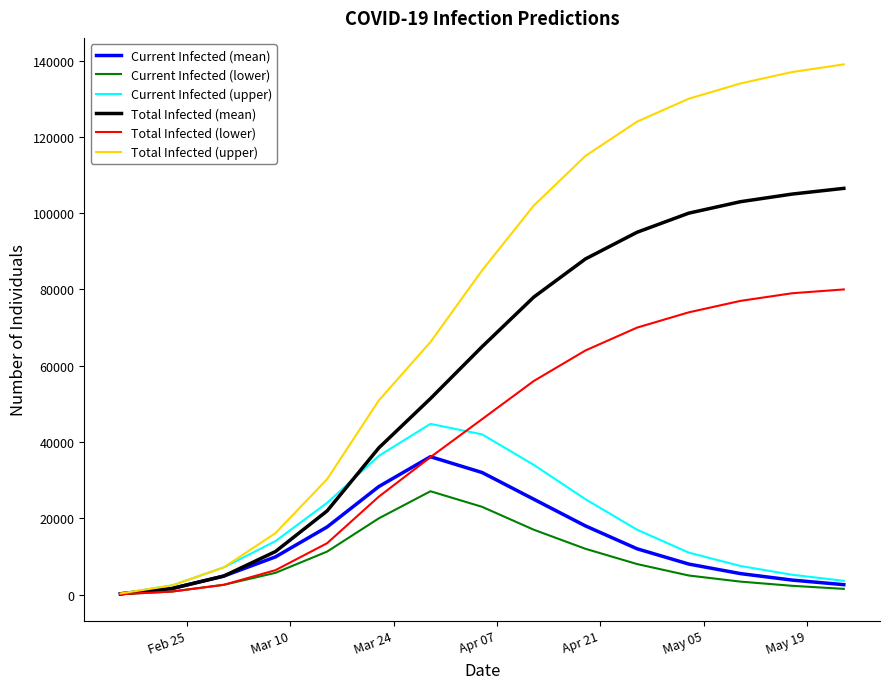

What is the greatest value displayed?

139000